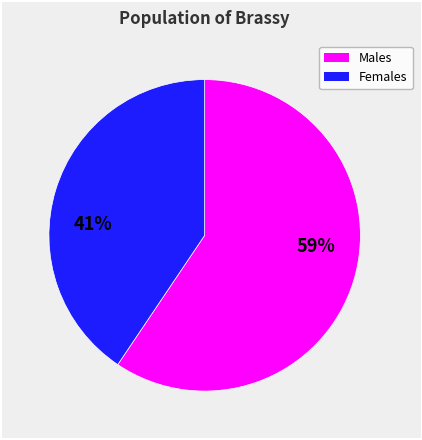

Is there any slice that represents more than half of the pie?

Yes